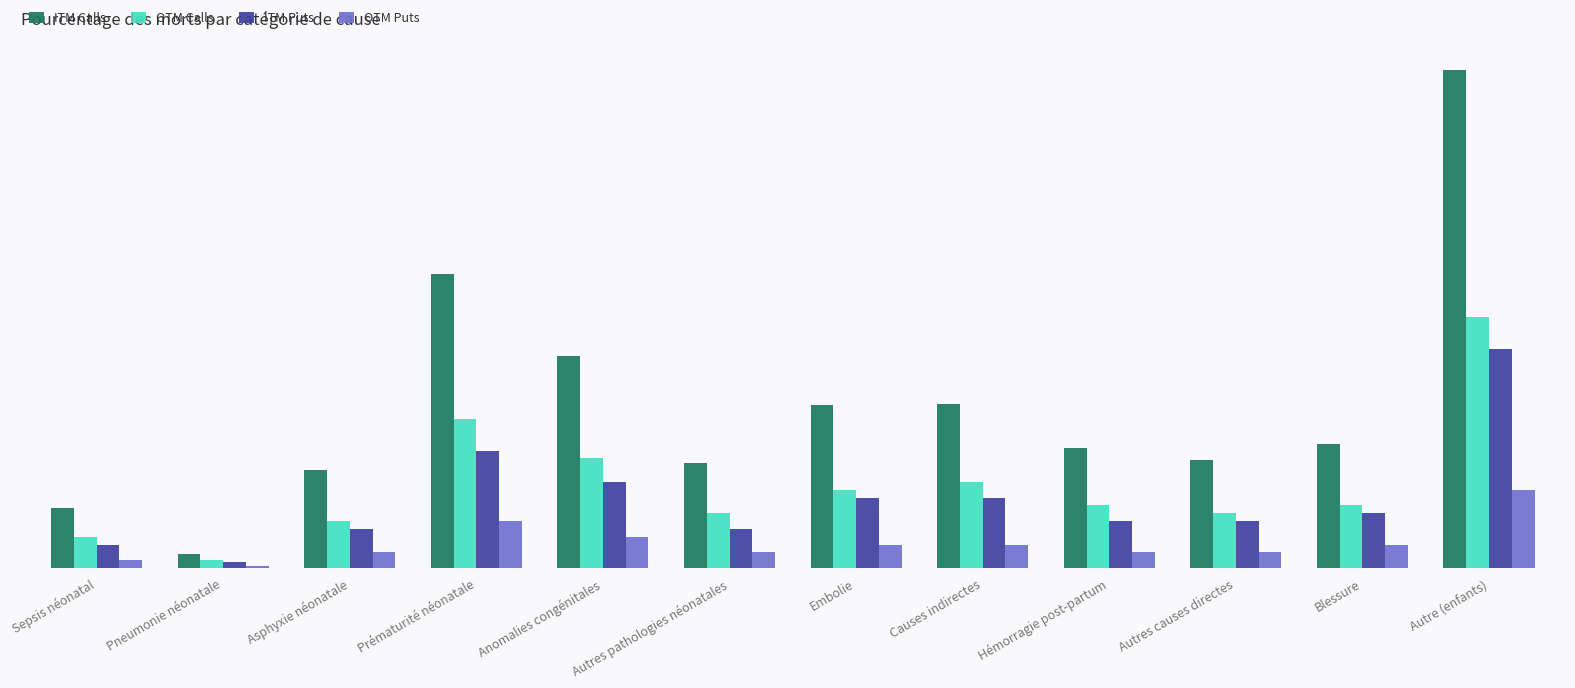

Are the bars grouped side by side (vs. stacked)?

Yes